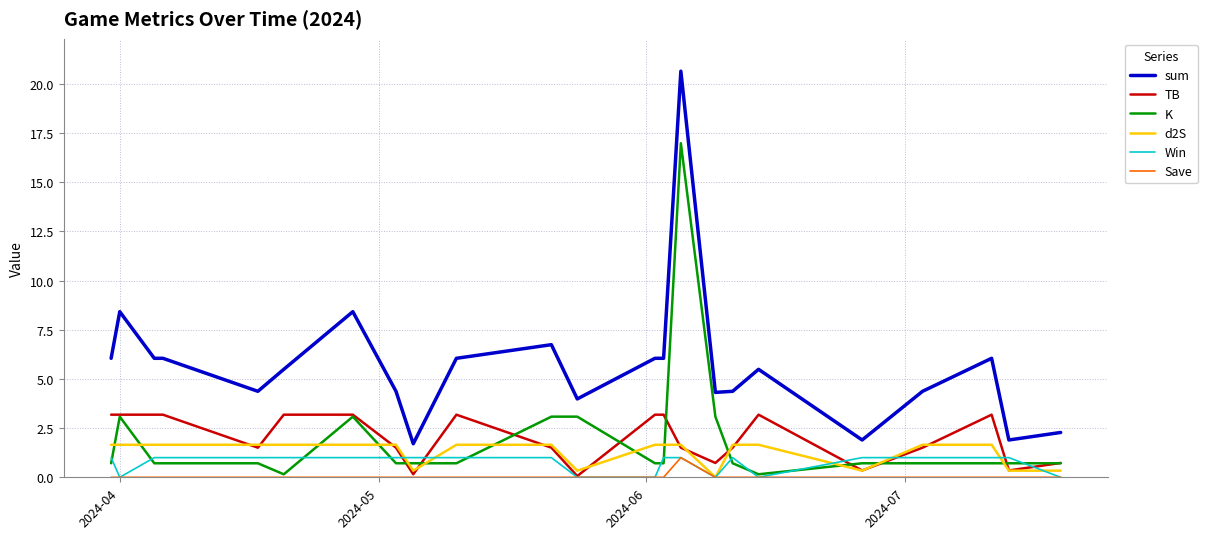

Which series has the widest spread of values?

sum